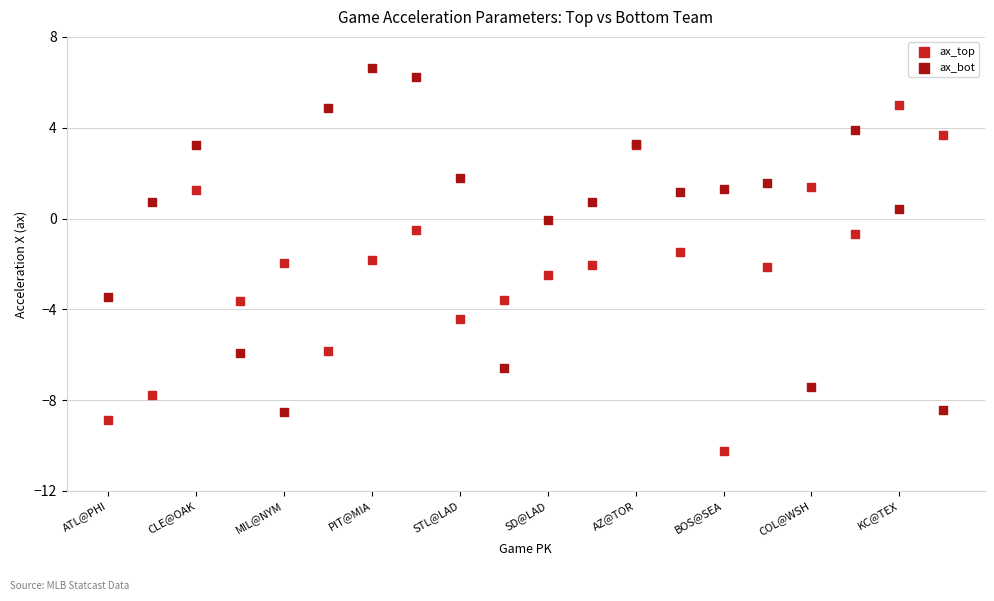

Which series contains the highest Y value?

ax_bot